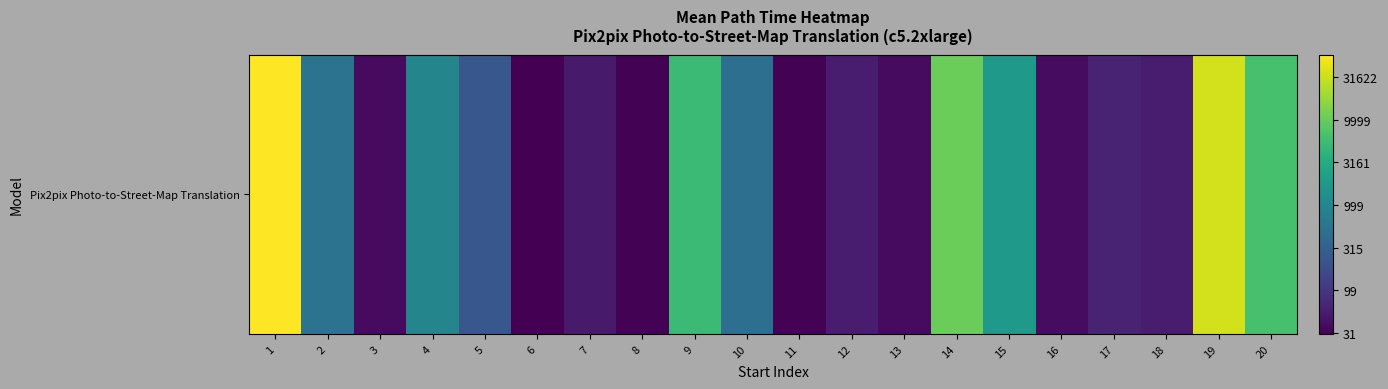

List the labels in order of value, largest first.

1, 19, 14, 20, 9, 15, 4, 2, 10, 5, 17, 12, 18, 7, 16, 13, 3, 8, 11, 6